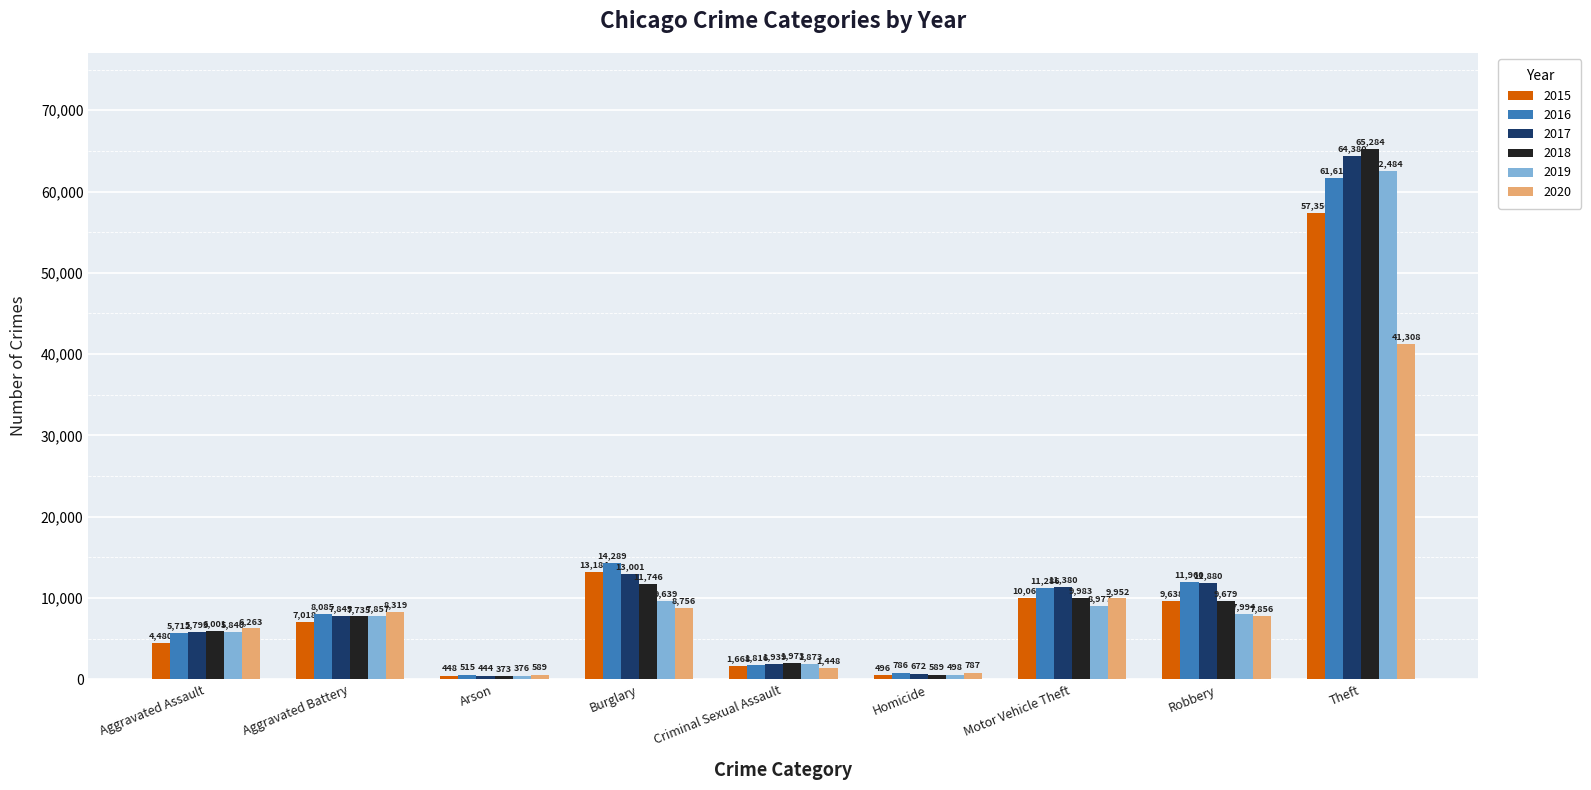

What is the sum of the 2018 values at Homicide and Burglary?

12335